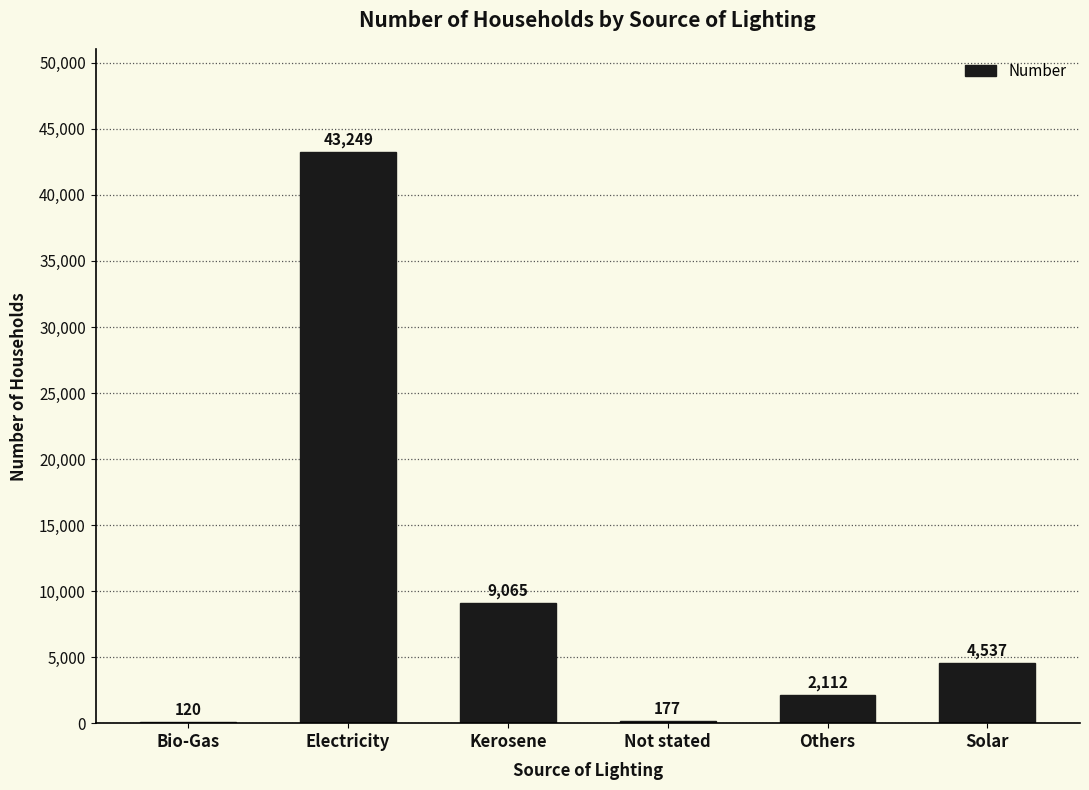

Where is the data nearest to the value 21684?

Kerosene